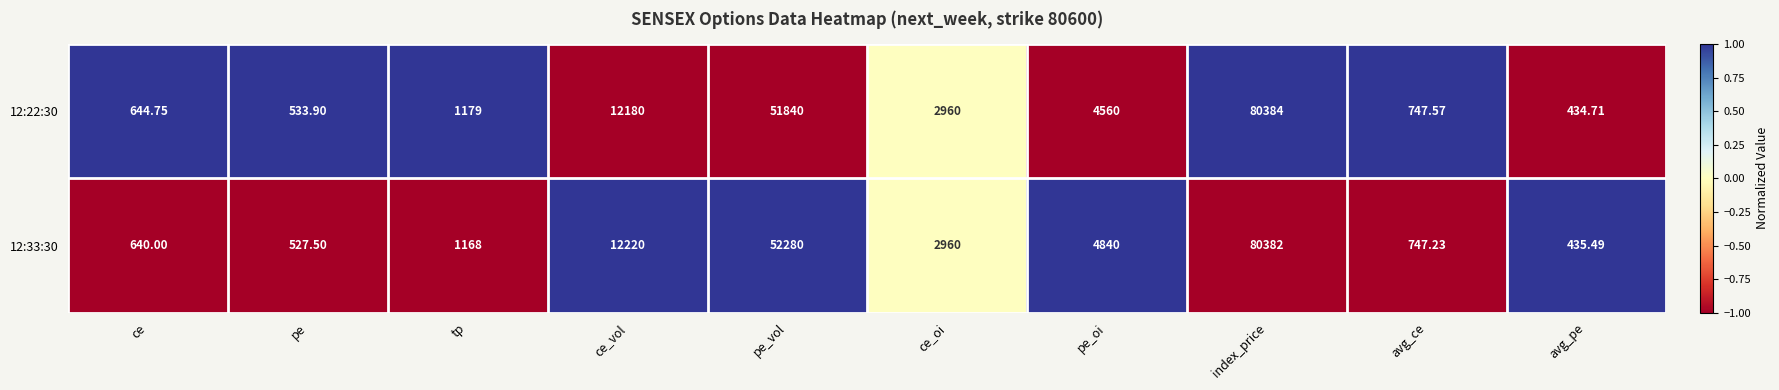

At which label does 12:33:30 first exceed 2960?

ce_vol